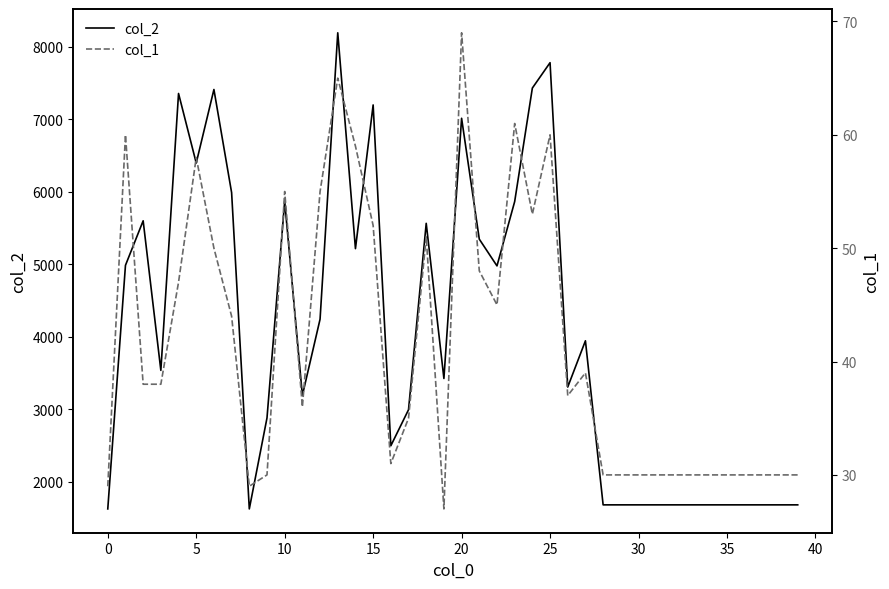

What is the maximum value for col_2?

8191